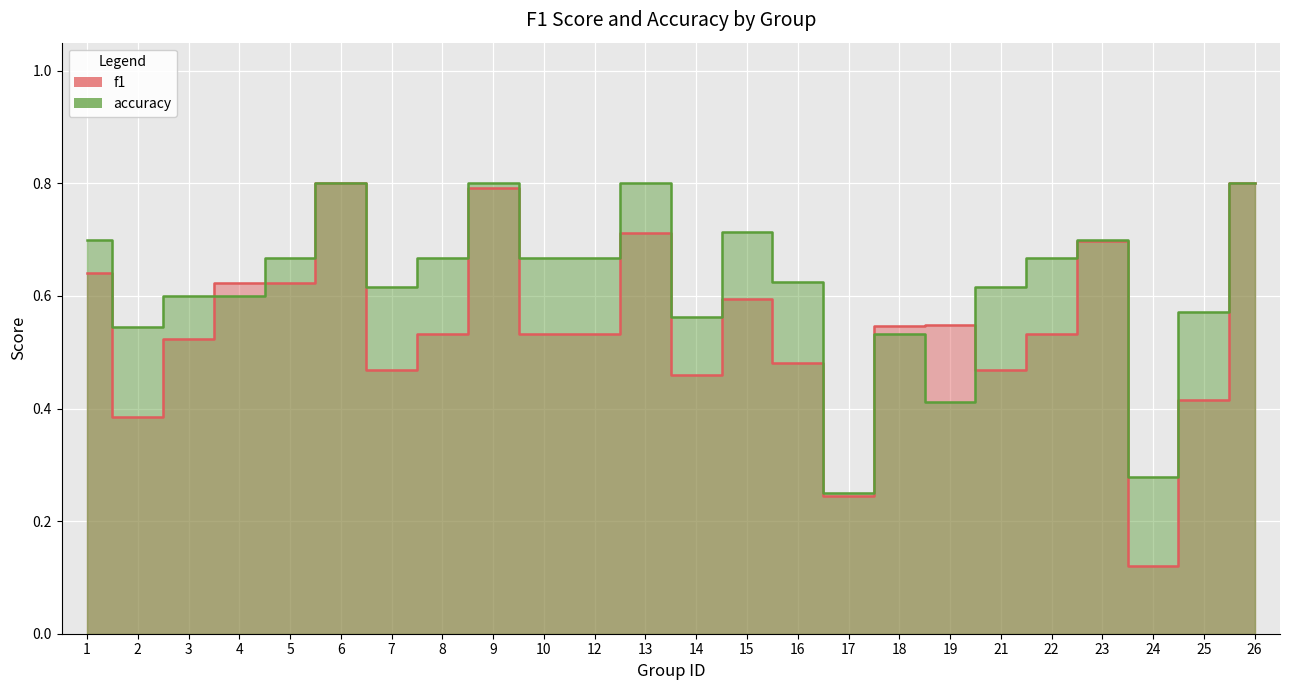

Between which two adjacent categories do accuracy and f1 first intersect?

3 and 4